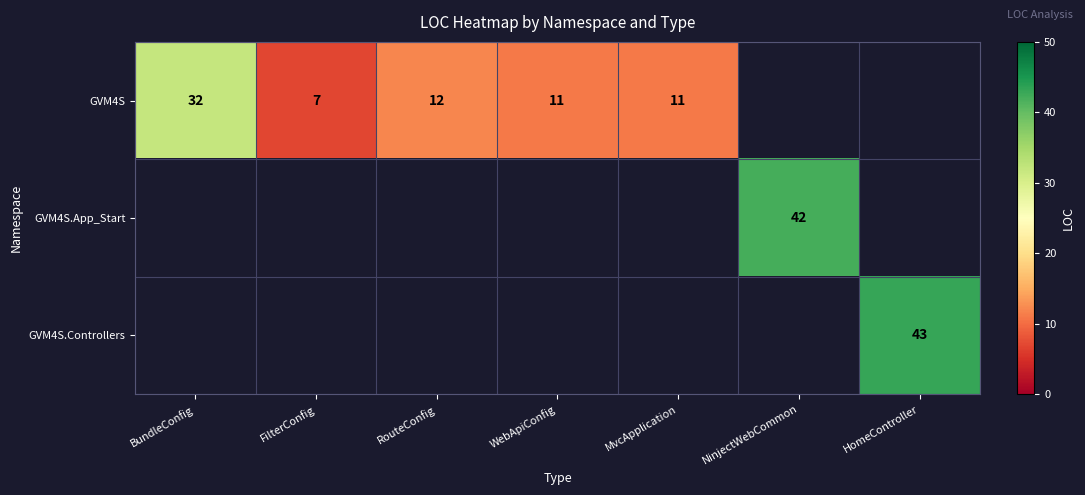

At how many categories does at least one series exceed 41?

2